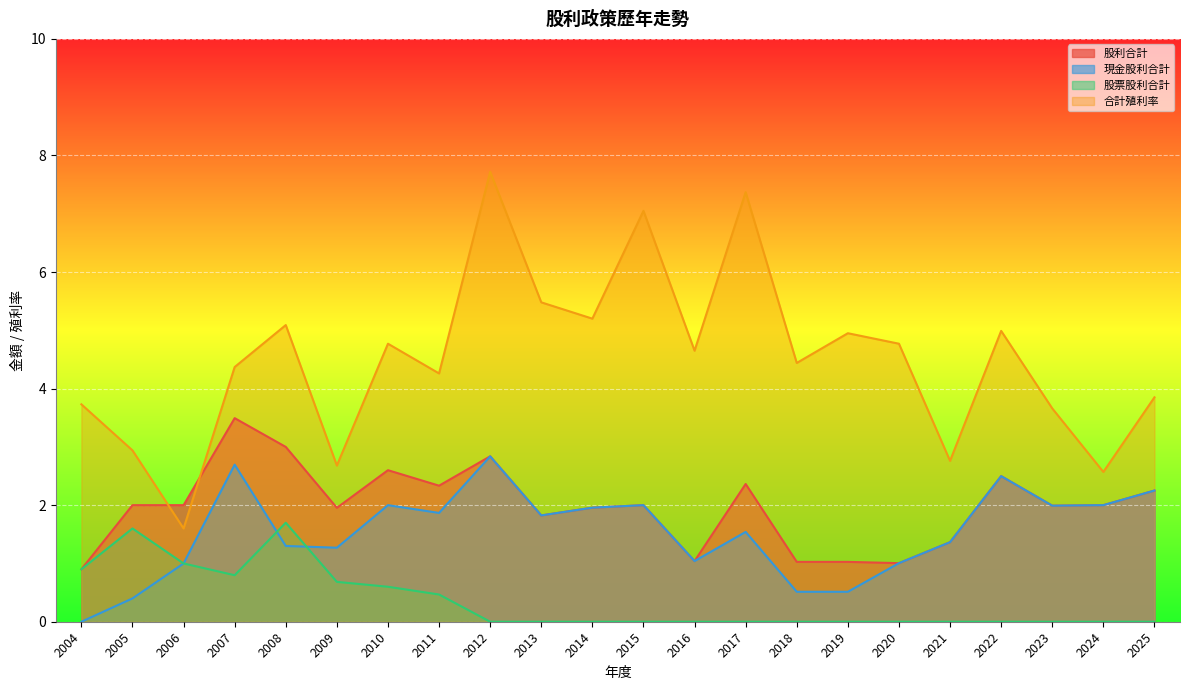

Rank the series at 2009 from lowest to highest value.

股票股利合計, 現金股利合計, 股利合計, 合計殖利率